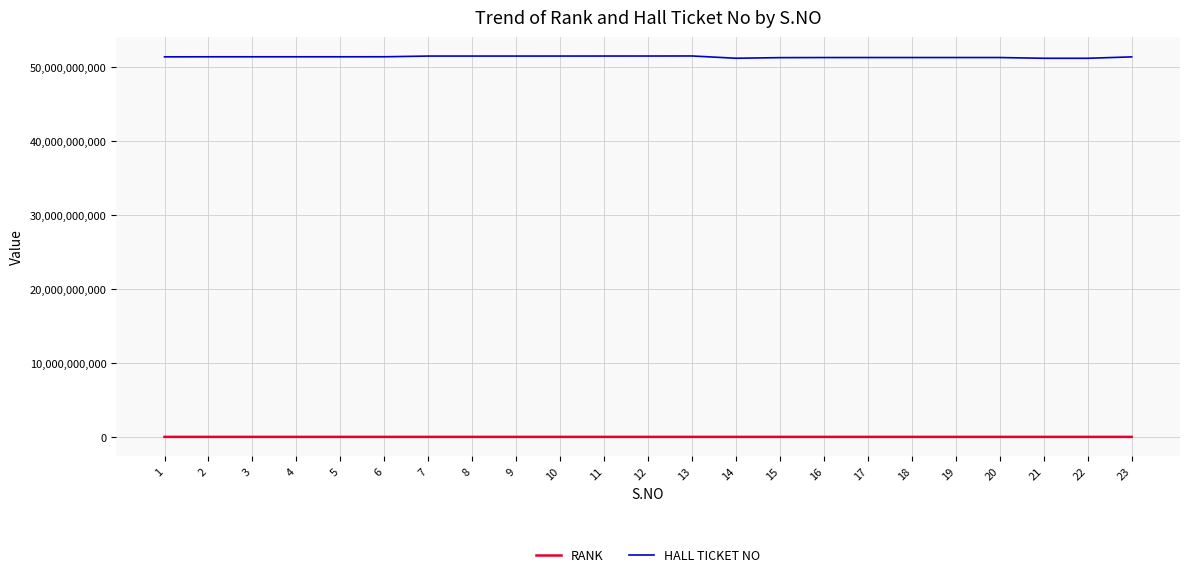

Read the HALL TICKET NO value at 22, to the nearest 10.

51185020070